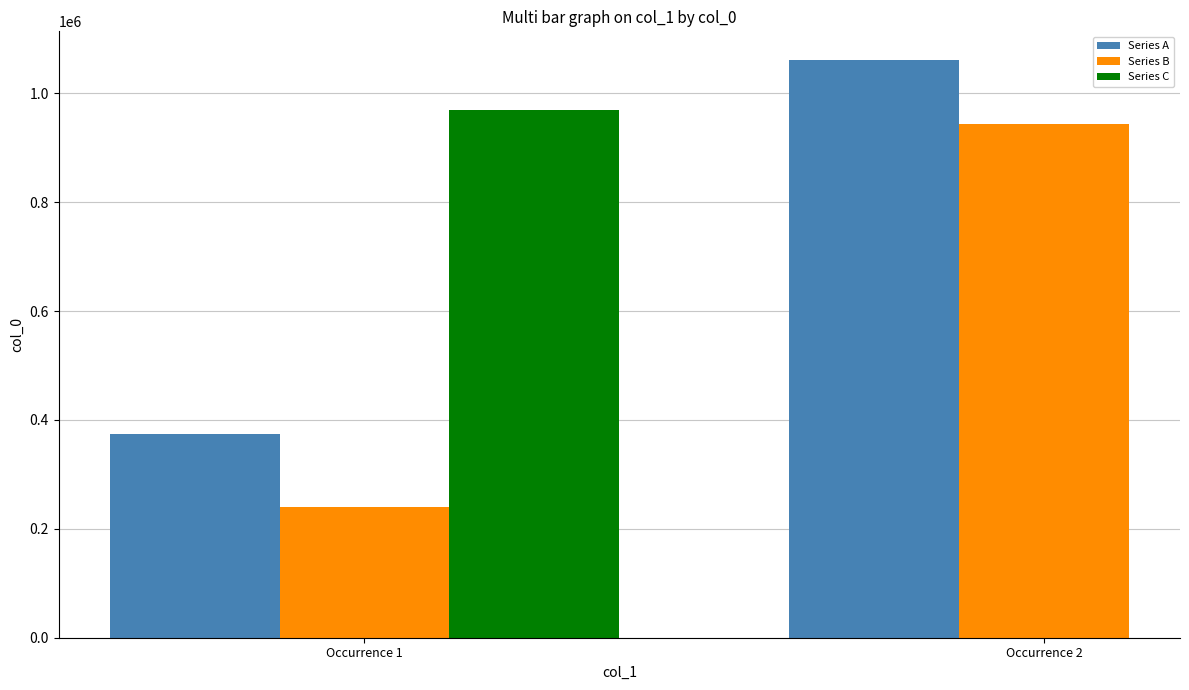

At which category does the chart reach its minimum across all series?

Occurrence 1